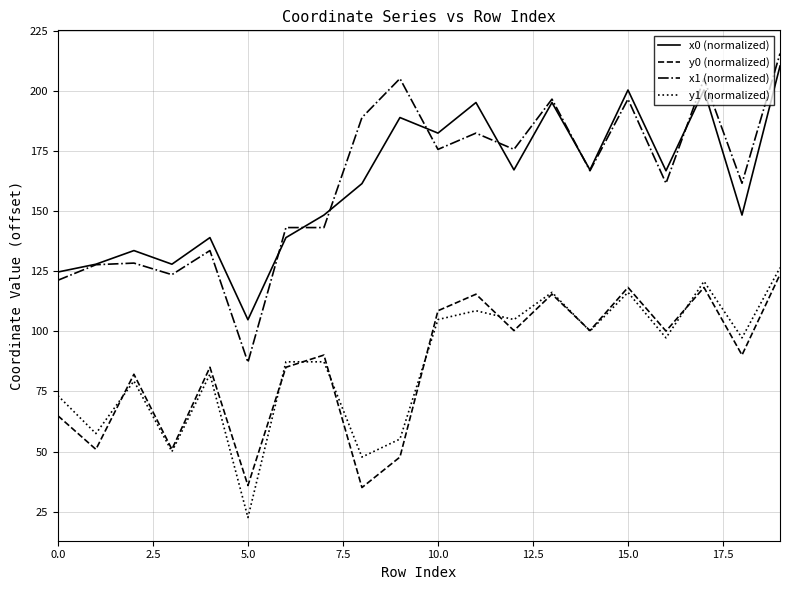

What is the maximum value shown in the chart?

215.6